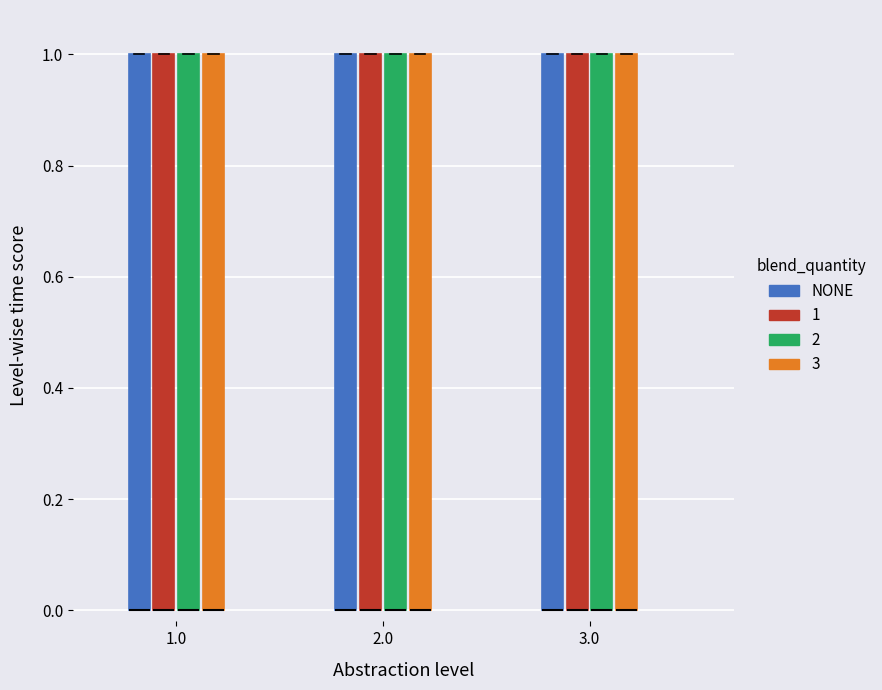

Where is the upper edge of the box for 3.0 (1) on the y-axis? The values are not printed on the chart, so give them approximately, as read against the axis.

1